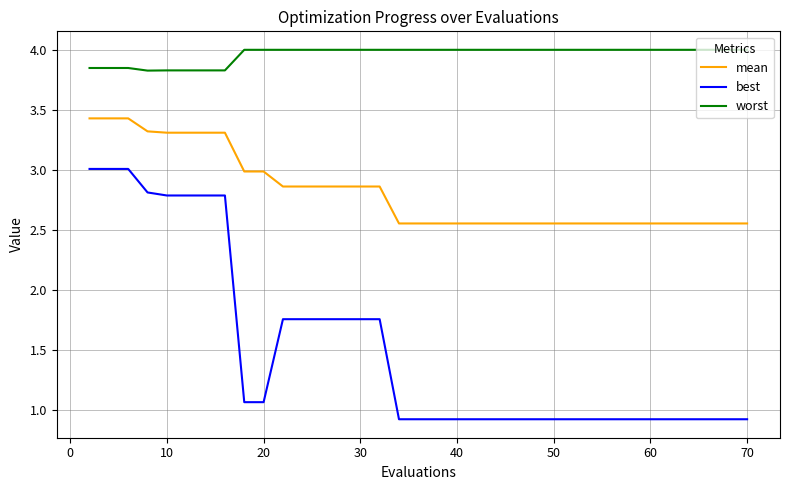

List the series in order of their overall mean, lowest first.

best, mean, worst